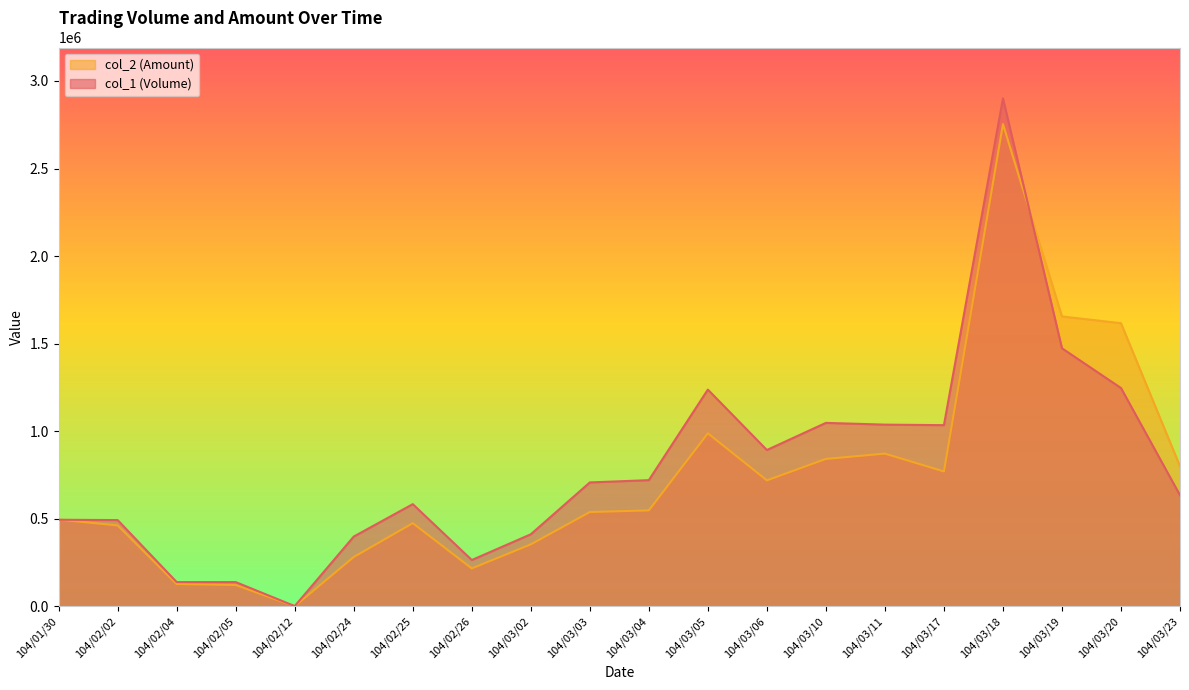

Which has a higher value, 104/02/24 or 104/03/06?

104/03/06